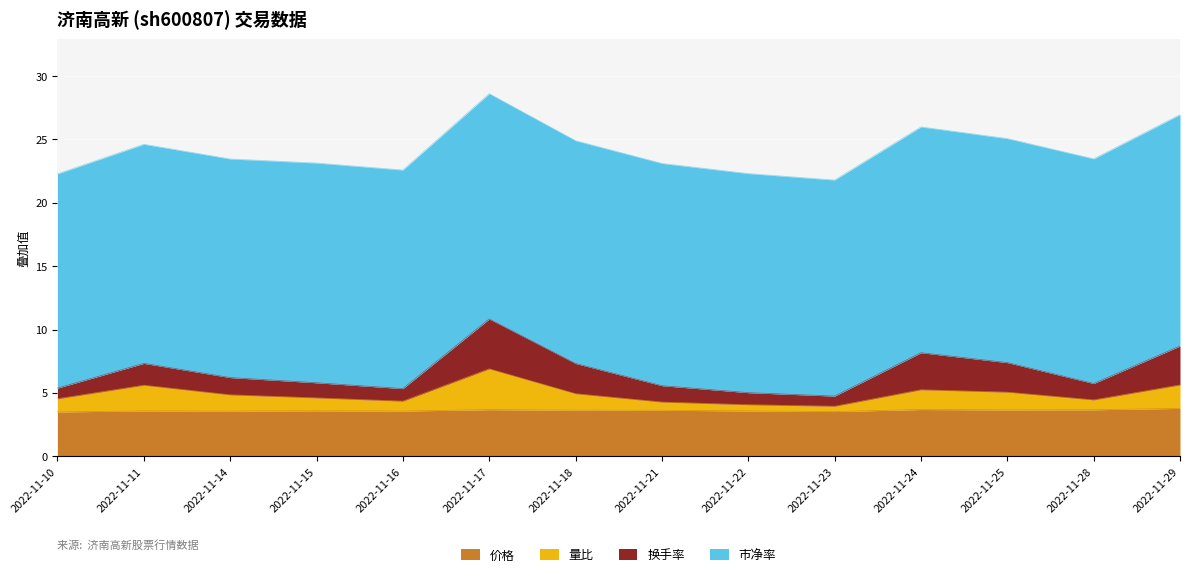

The value of 价格 at 2022-11-29 is 3.8. True or false?

True